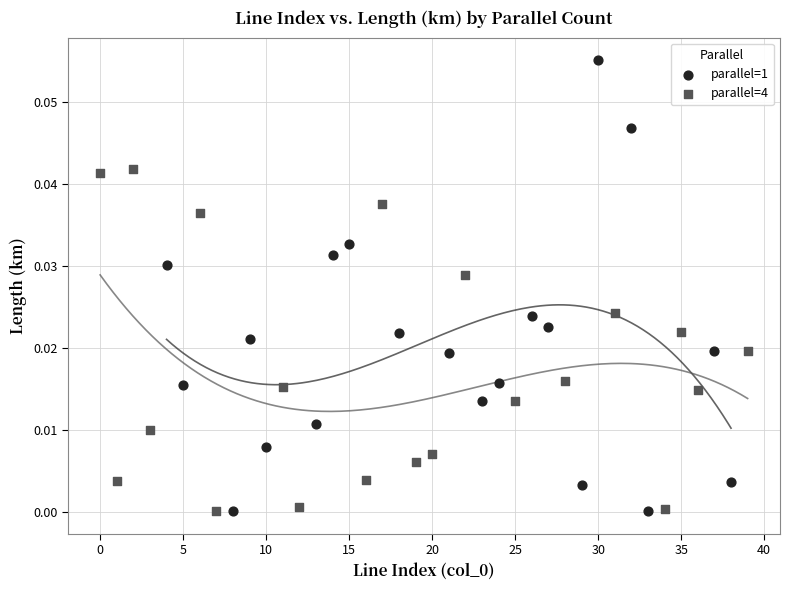

Which series has the largest Y range (max minus min)?

parallel=1